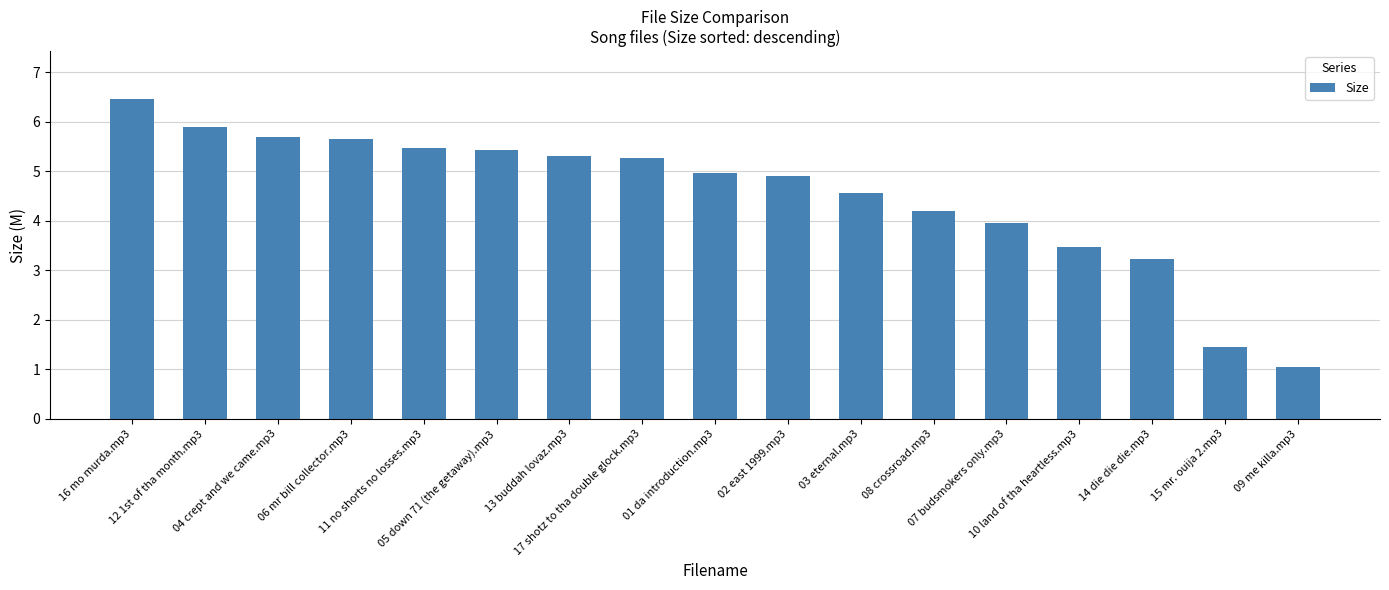

What is the difference between the second highest and minimum values?

4.8